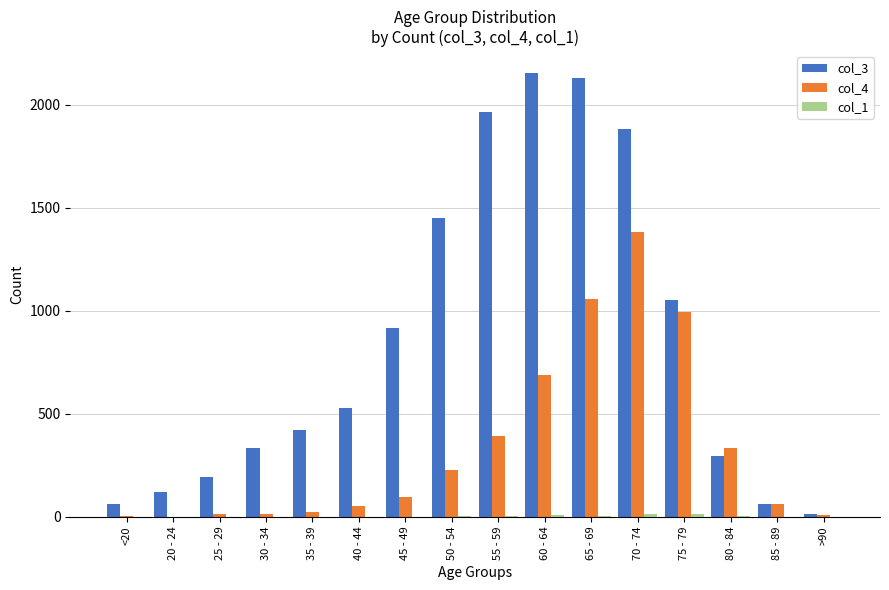

What is the greatest value displayed?

2151